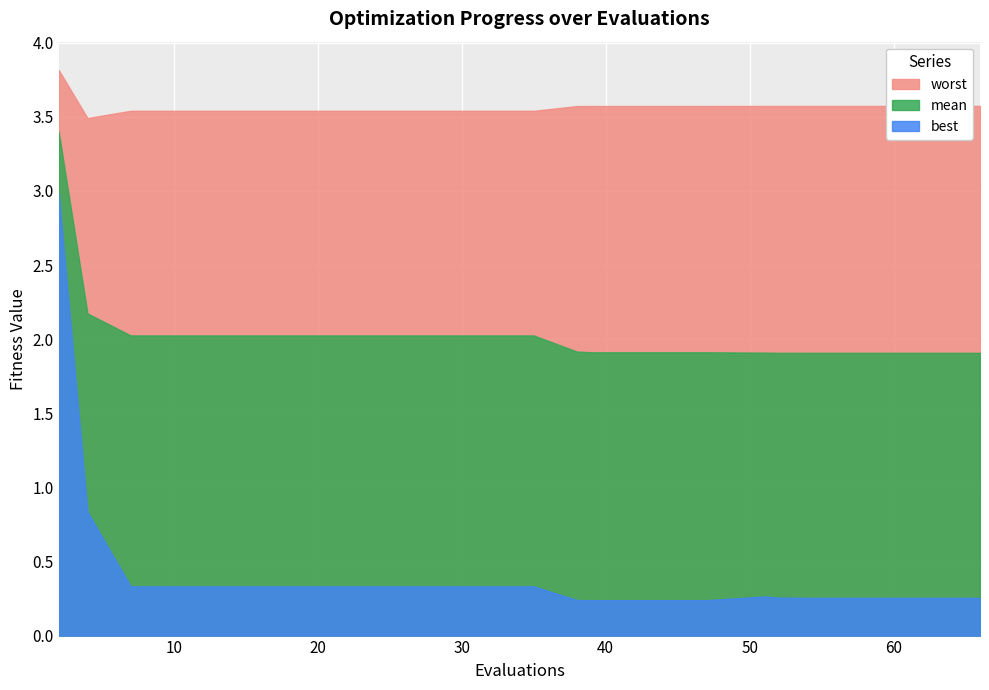

What is the difference between the maximum and minimum values in the mean series?

1.5